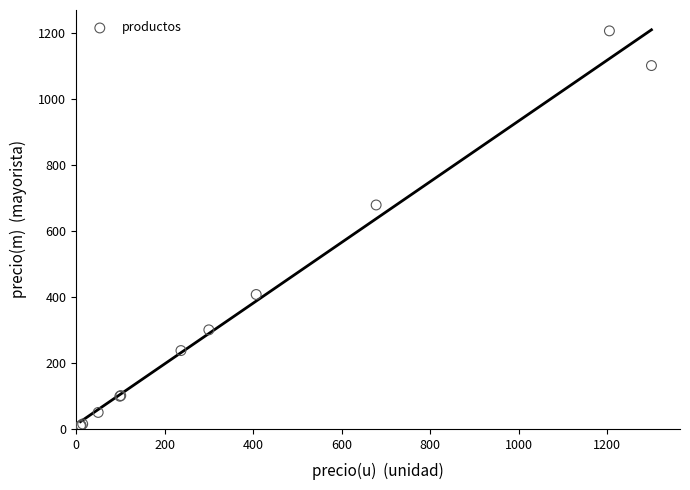

What Y value in the scatter plot is closest to 607?

678.0